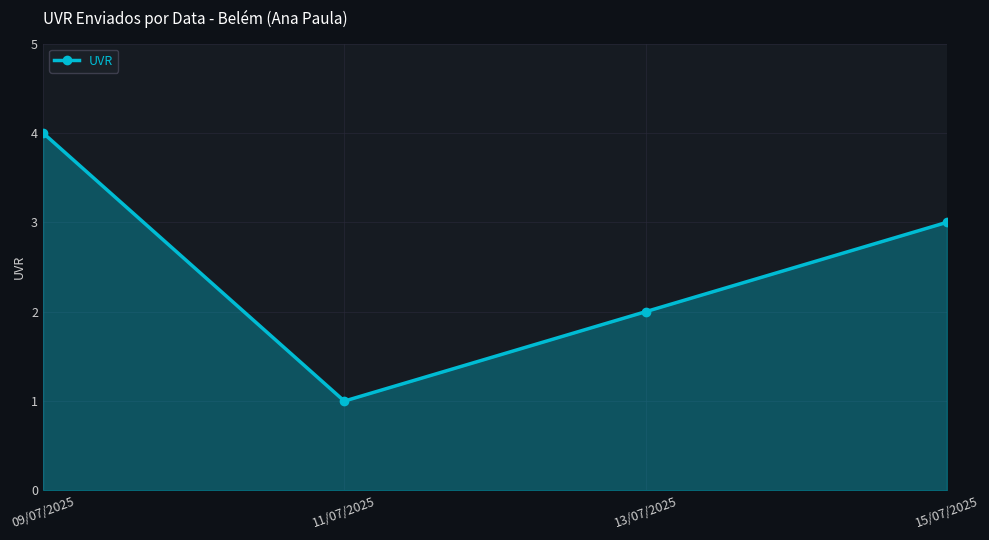

Rank the categories by value from lowest to highest.

11/07/2025, 13/07/2025, 15/07/2025, 09/07/2025